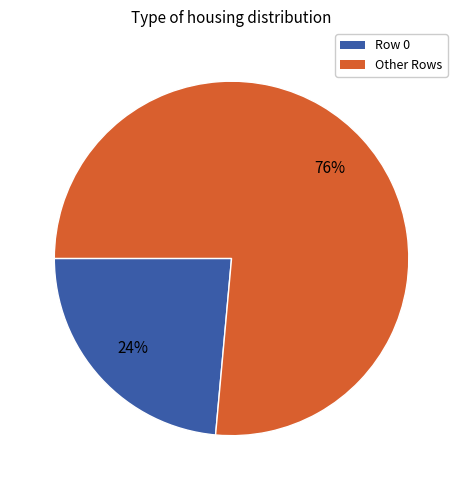

What is the largest slice in the pie chart?

Other Rows